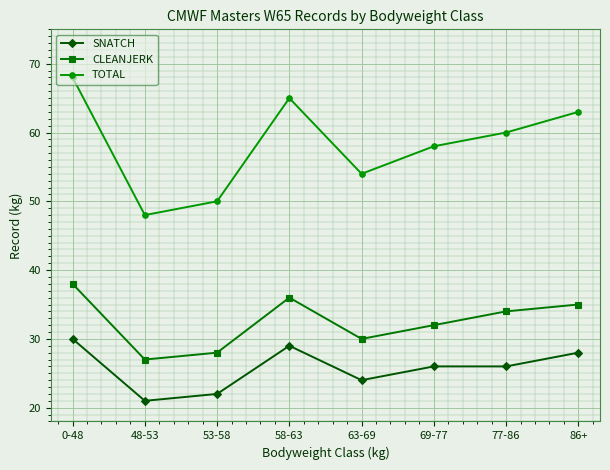

Which series has the largest total across all categories?

TOTAL